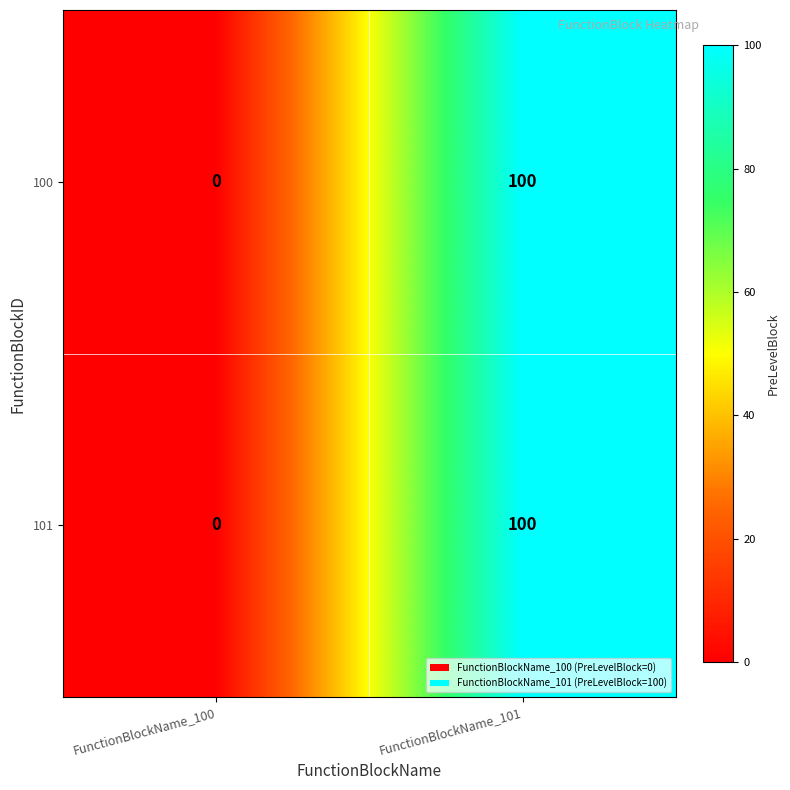

At which category is the sum across all series the highest?

FunctionBlockName_101